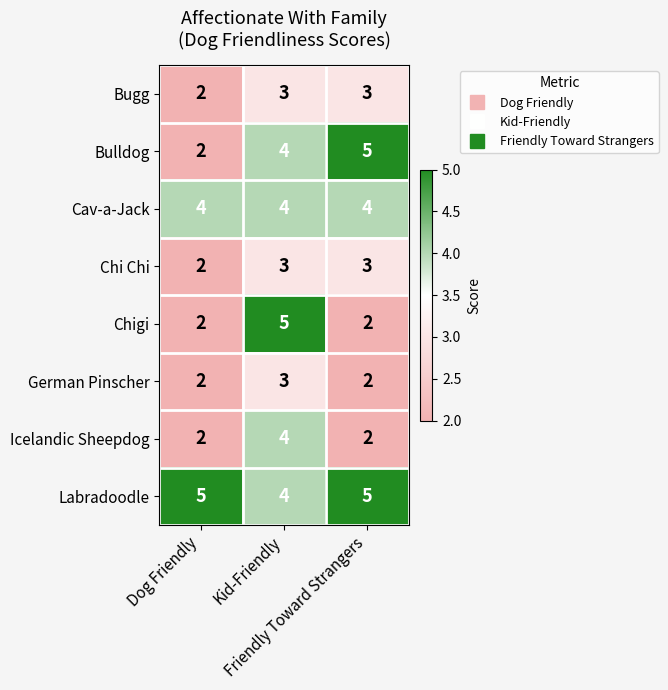

At how many categories does at least one series exceed 4?

3